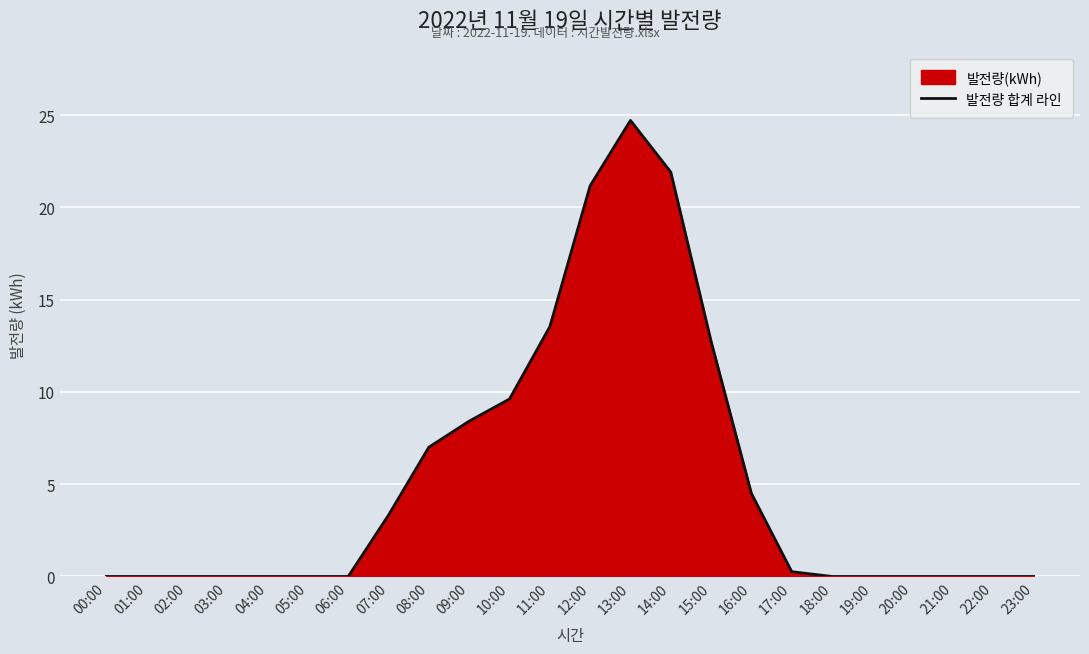

How many points are higher than both their immediate neighbors (excluding endpoints)?

1